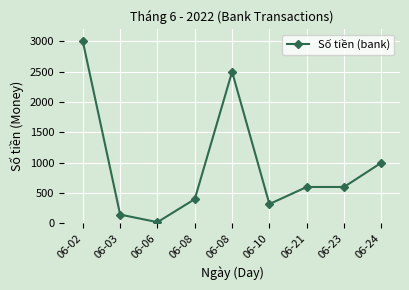

Does the chart have visible grid lines?

Yes